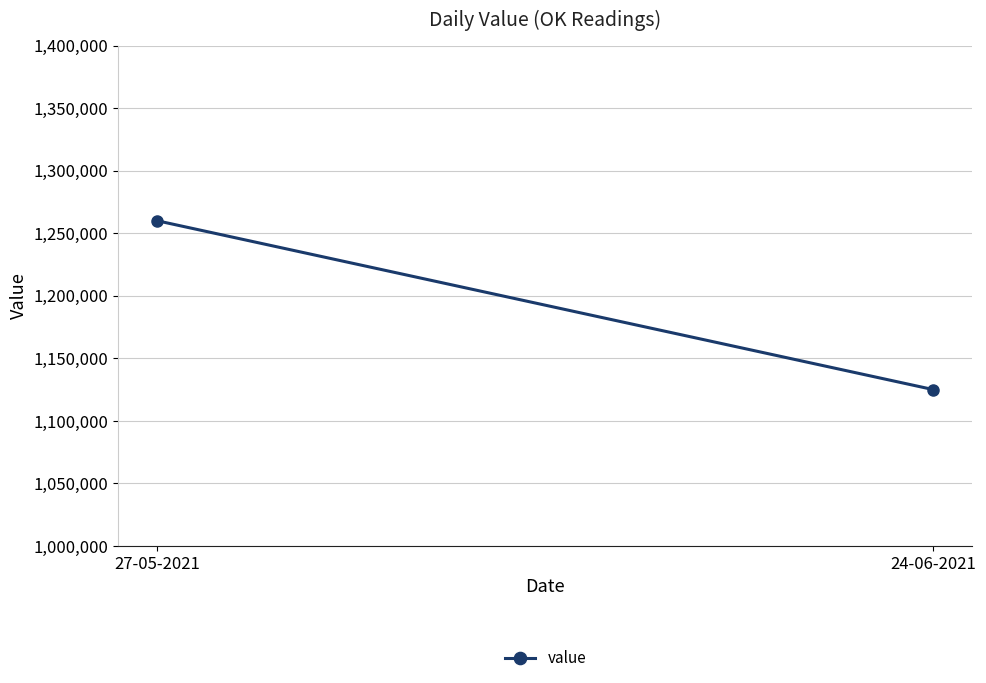

What is the label of the 2nd point from the right?

27-05-2021